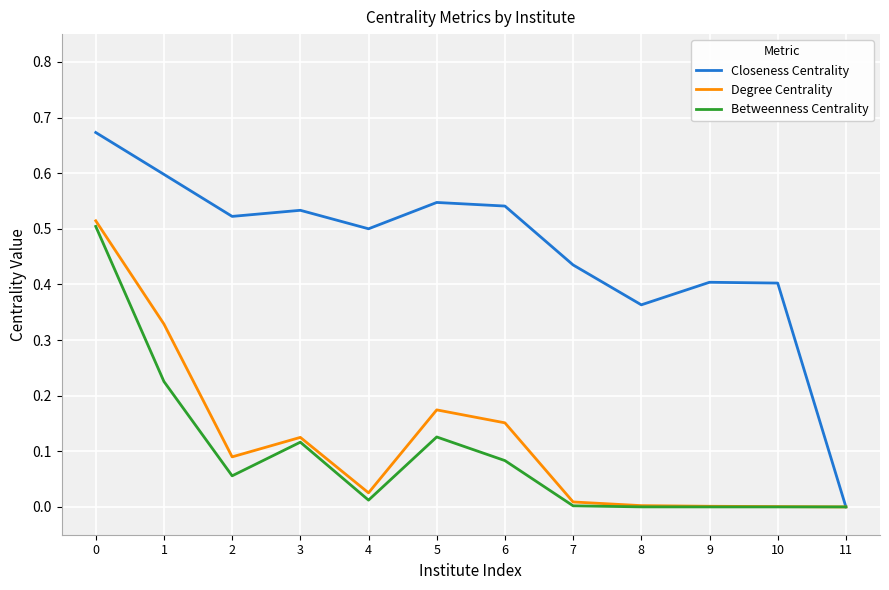

Which category has the lowest value in the Closeness Centrality series?

11